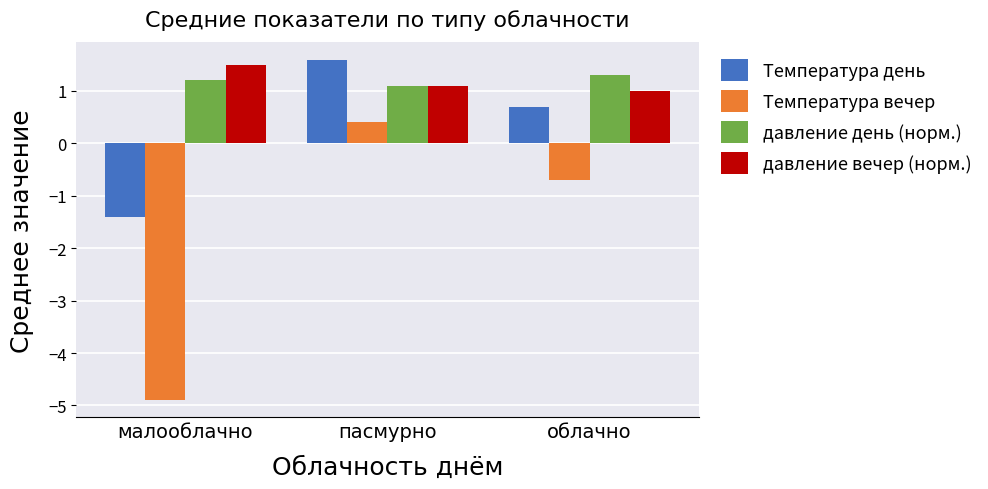

At which category is the sum across all series the highest?

пасмурно